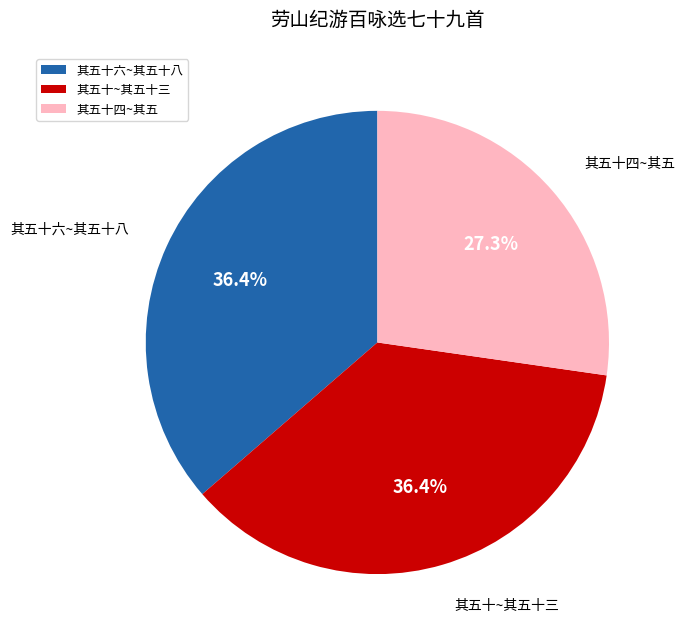

Does any single category account for the majority?

No